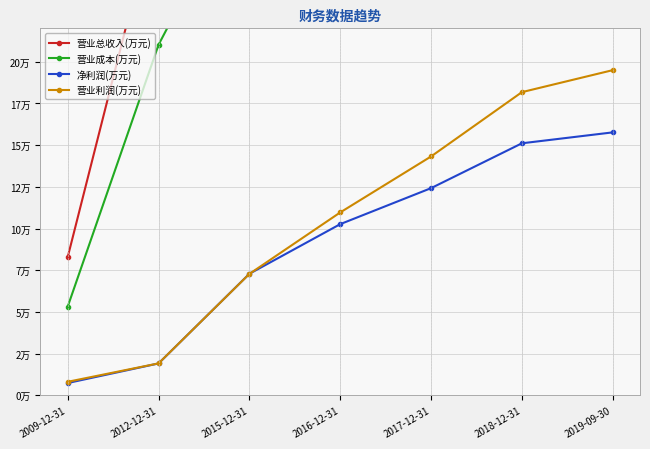

What is the spread (max minus min) of values at 2012-12-31?

278727